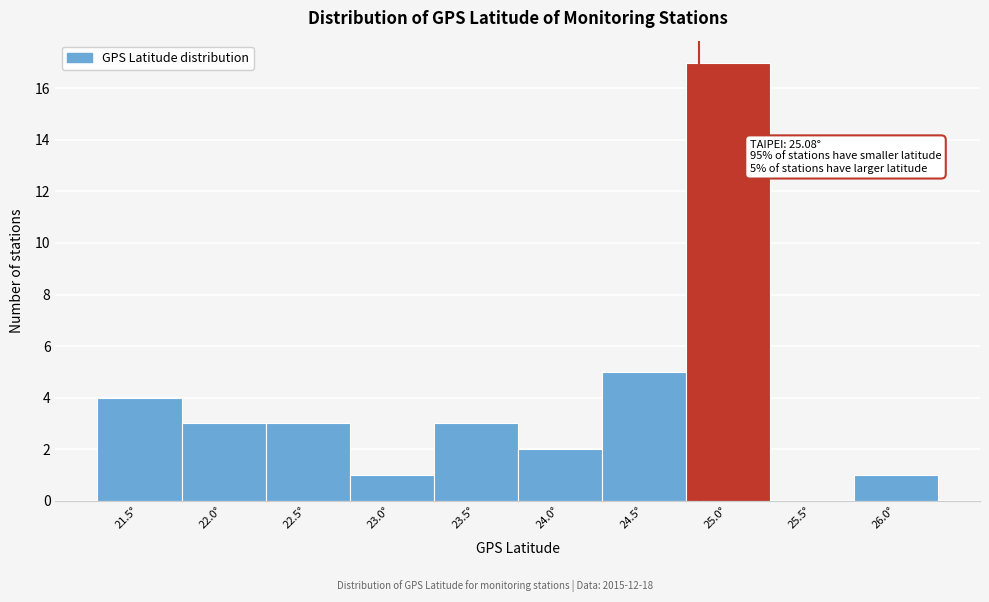

Reading left to right, transcribe all the data shown in this chart.

21.5°=4	22.0°=3	22.5°=3	23.0°=1	23.5°=3	24.0°=2	24.5°=5	25.0°=17	25.5°=0	26.0°=1